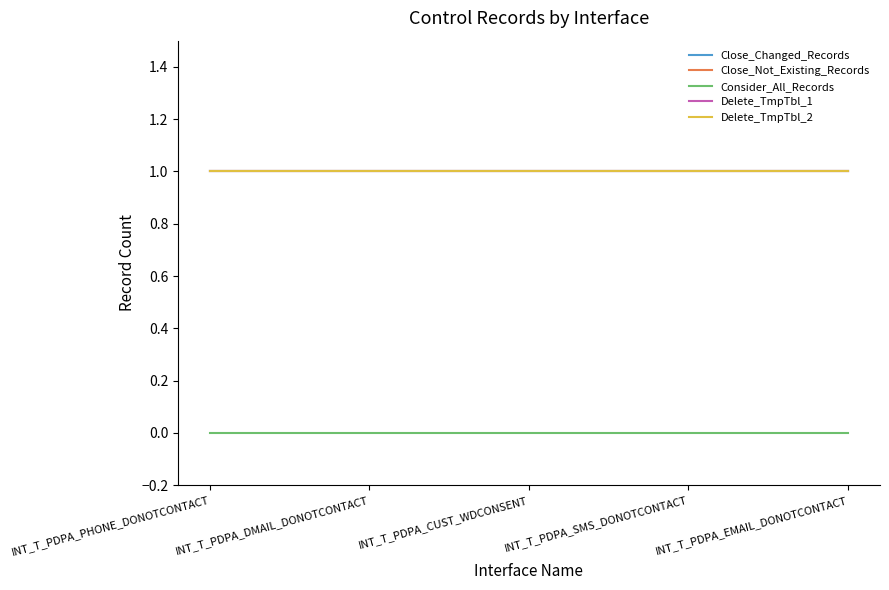

List the labels in order of Delete_TmpTbl_1 value, smallest first.

INT_T_PDPA_PHONE_DONOTCONTACT, INT_T_PDPA_DMAIL_DONOTCONTACT, INT_T_PDPA_CUST_WDCONSENT, INT_T_PDPA_SMS_DONOTCONTACT, INT_T_PDPA_EMAIL_DONOTCONTACT